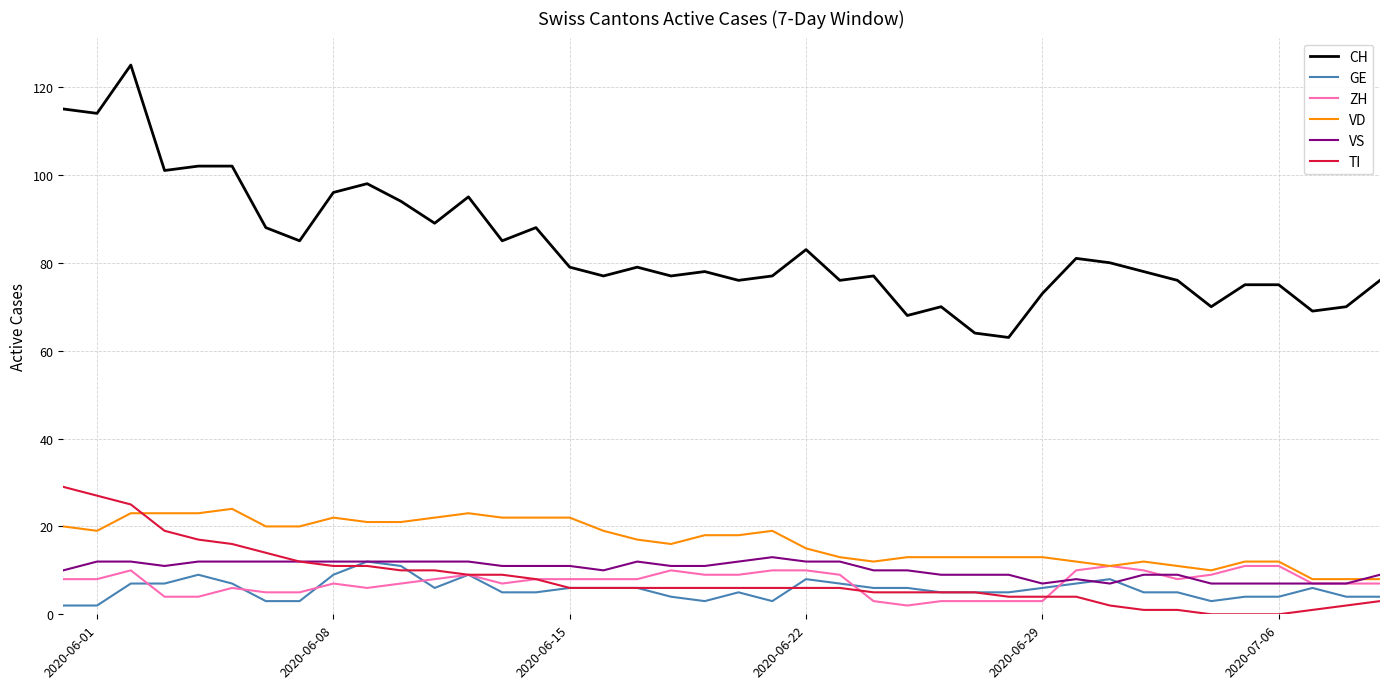

What is the maximum value for VD?

24